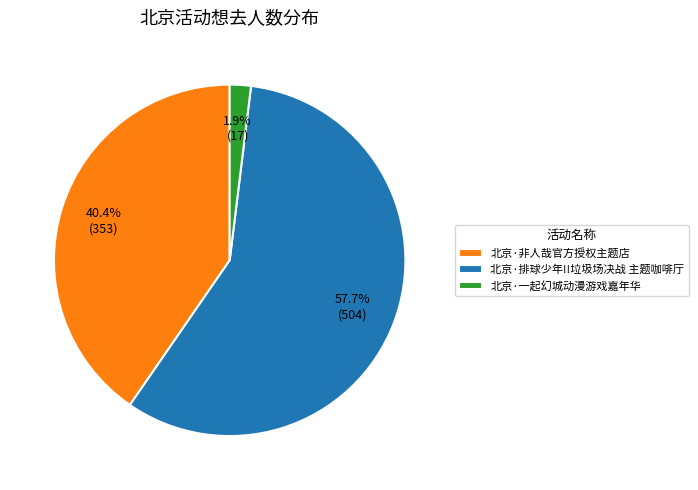

Do 北京·排球少年!!垃圾场决战 主题咖啡厅 and 北京·非人哉官方授权主题店 together represent more than half of the pie?

Yes